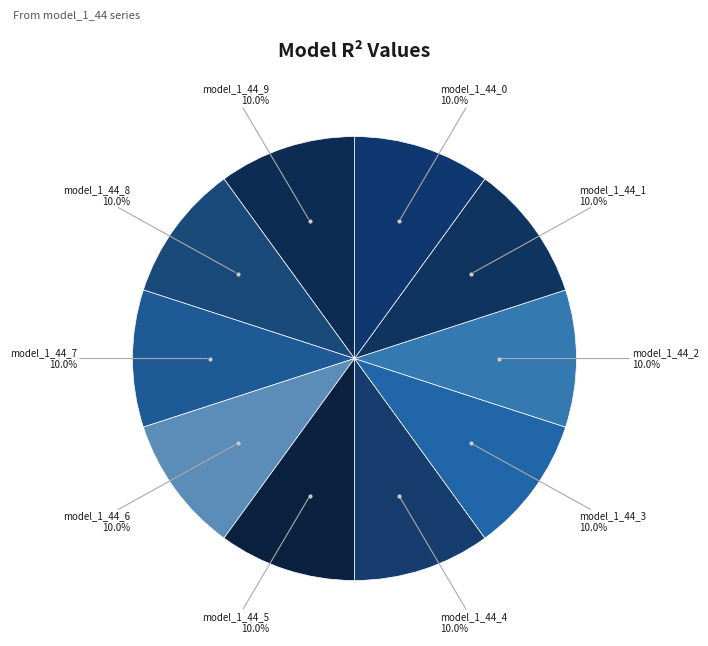

Which category has the biggest portion of the pie?

model_1_44_3